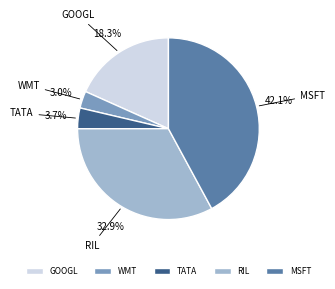

Count the number of slices in the pie.

5